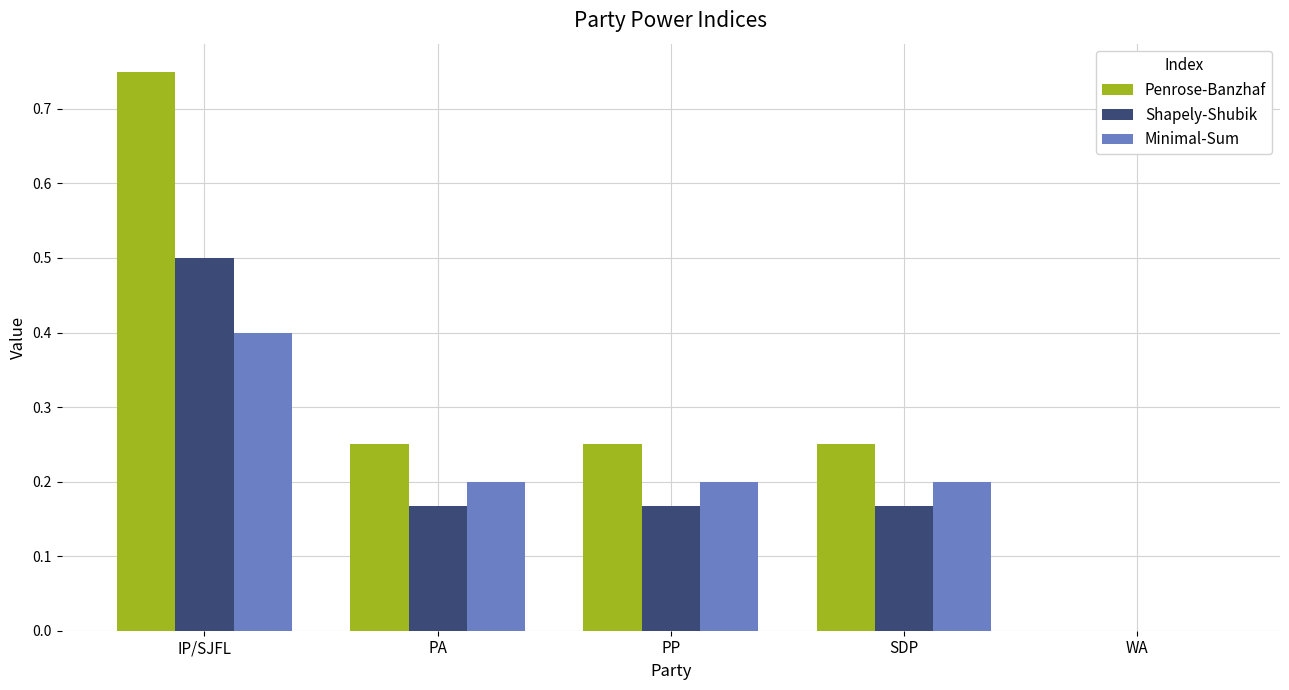

Is the value of Shapely-Shubik at PP greater than the value of Minimal-Sum at PP?

No